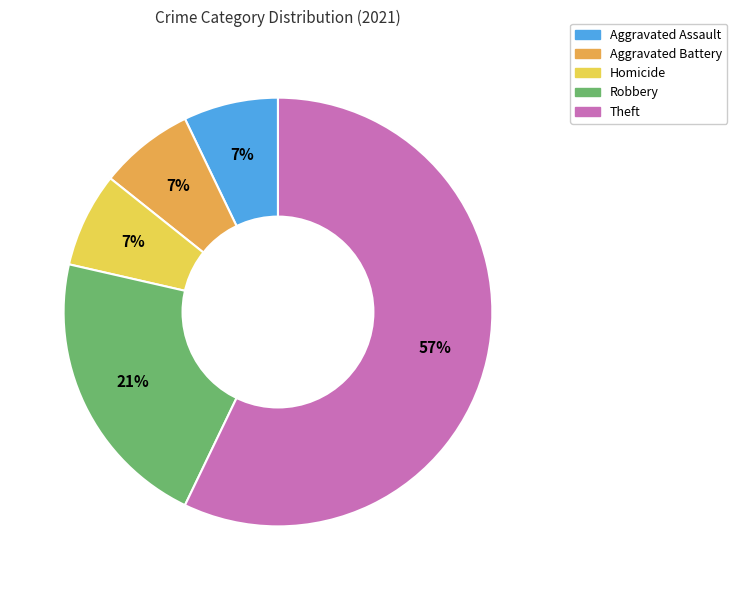

To the nearest percent, what is the average slice percentage?

20%